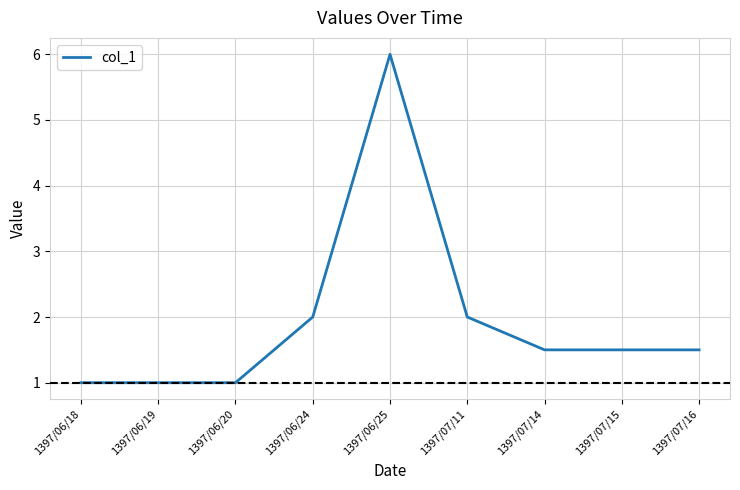

The chart shows a value of 1.5 at 1397/07/15. True or false?

True